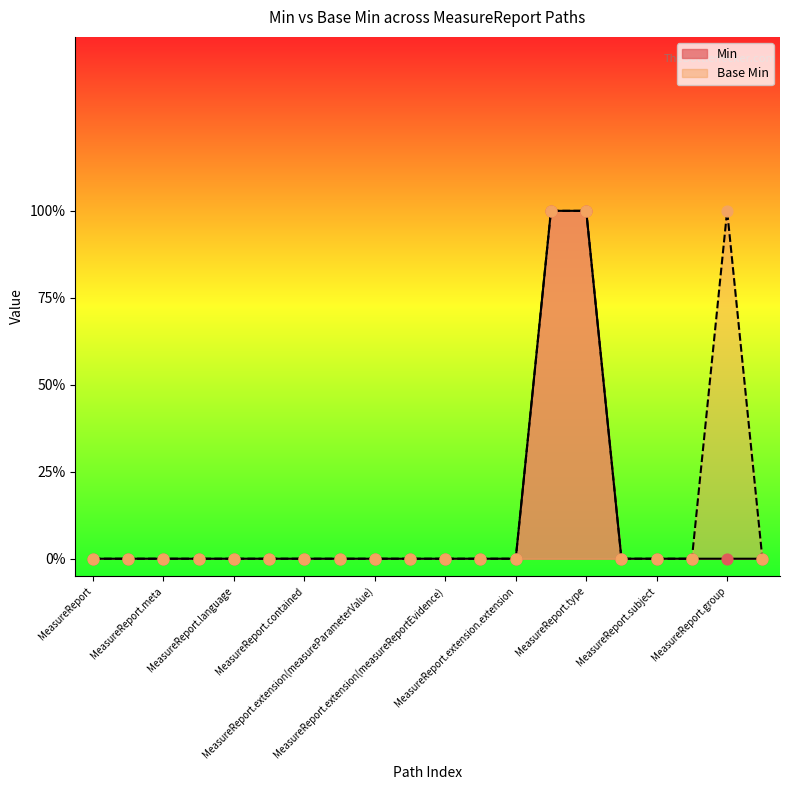

Which series has the widest spread of Y values?

Min